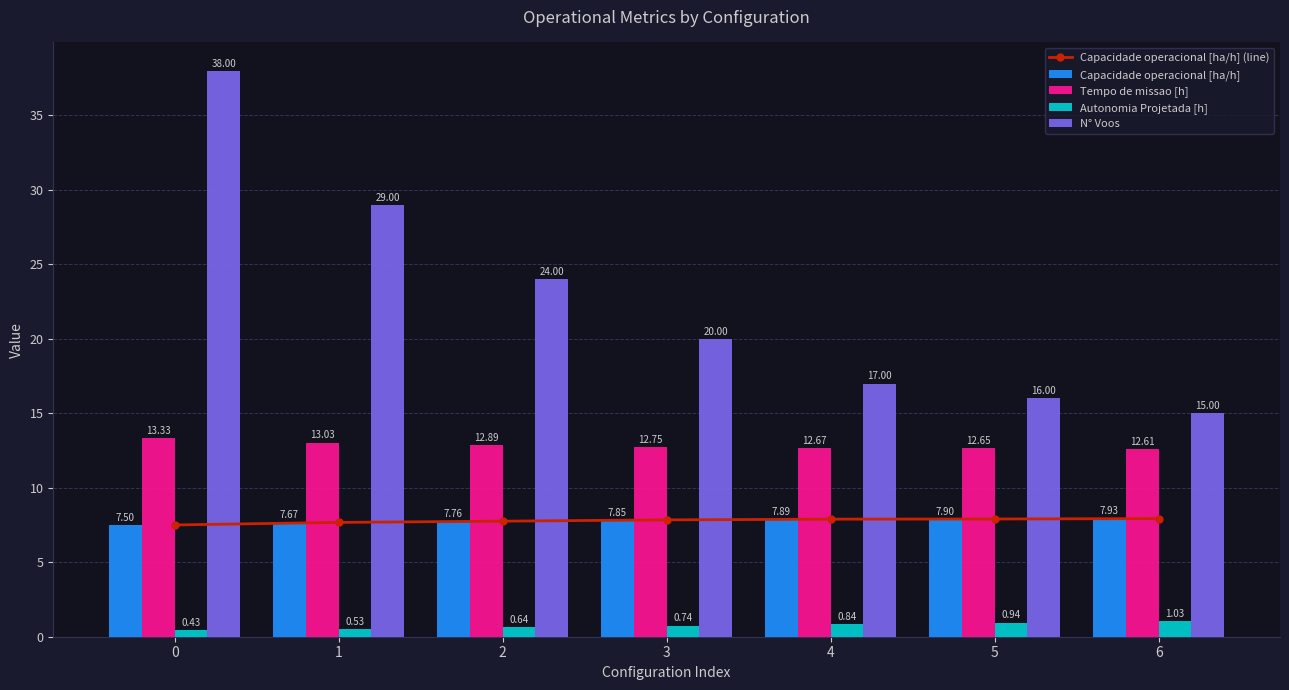

What is the value of the N° Voos bar at the 2nd from the left?

29.0